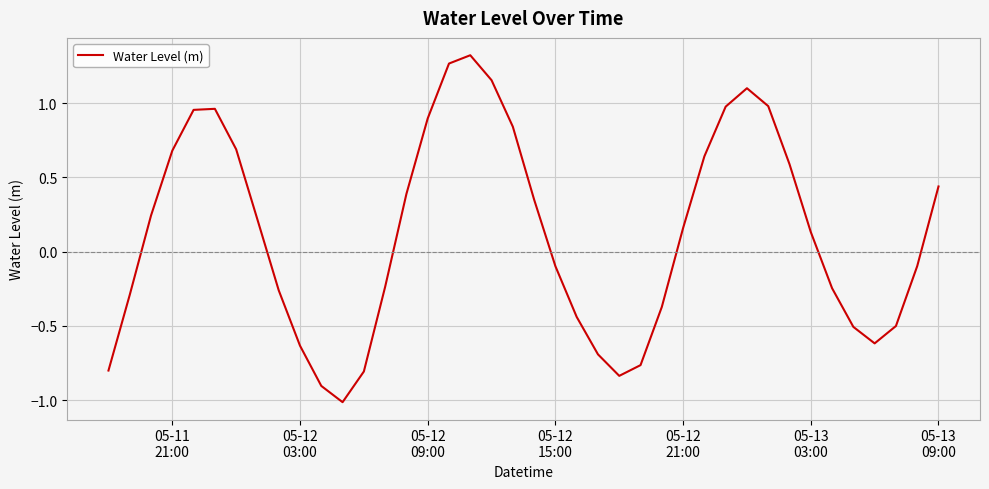

How many values are above zero?

21